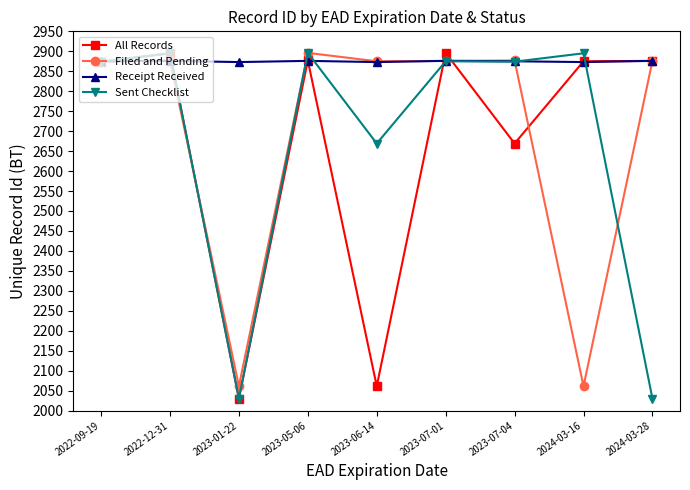

True or false: Receipt Received and Filed and Pending cross at least once.

True